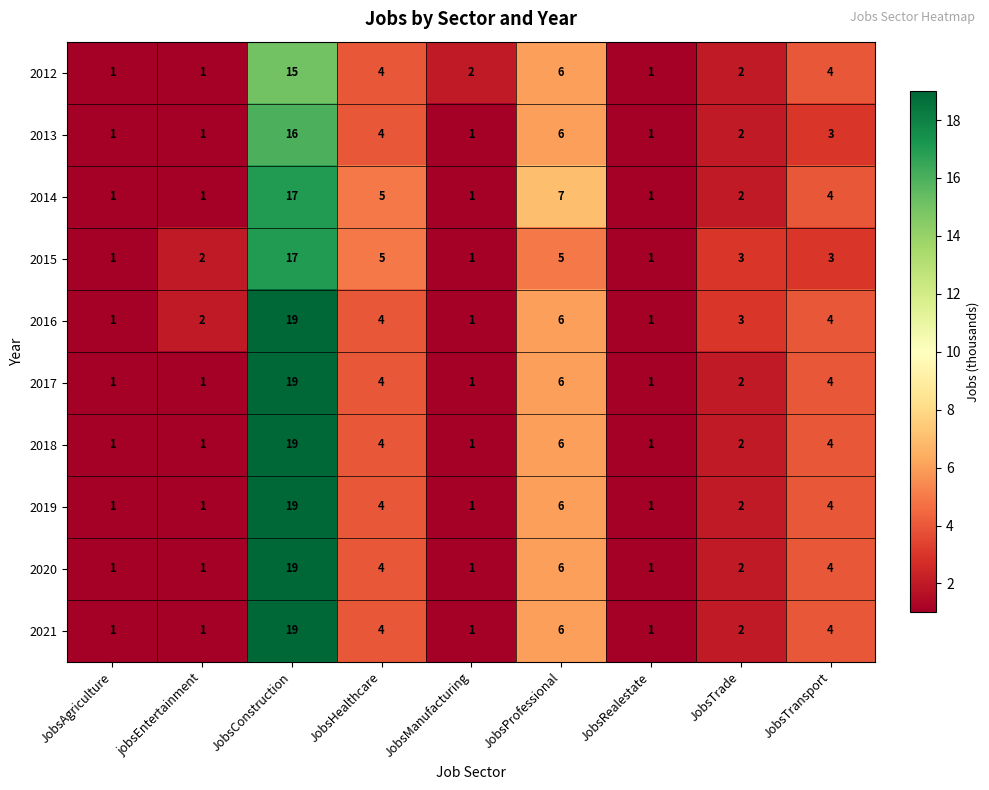

What is the smallest value displayed?

1